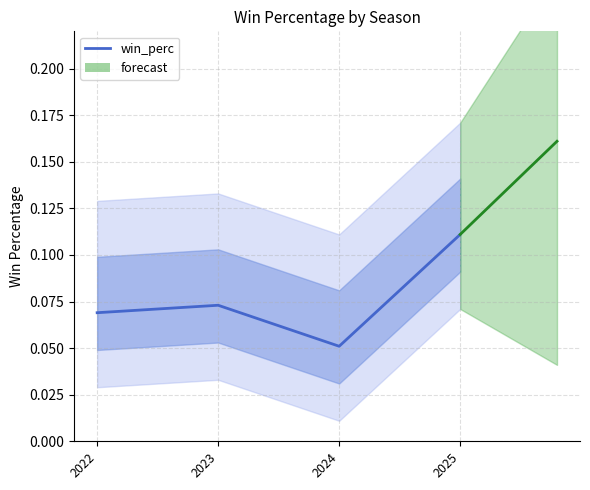

Does the chart display data point markers on the line(s)?

No